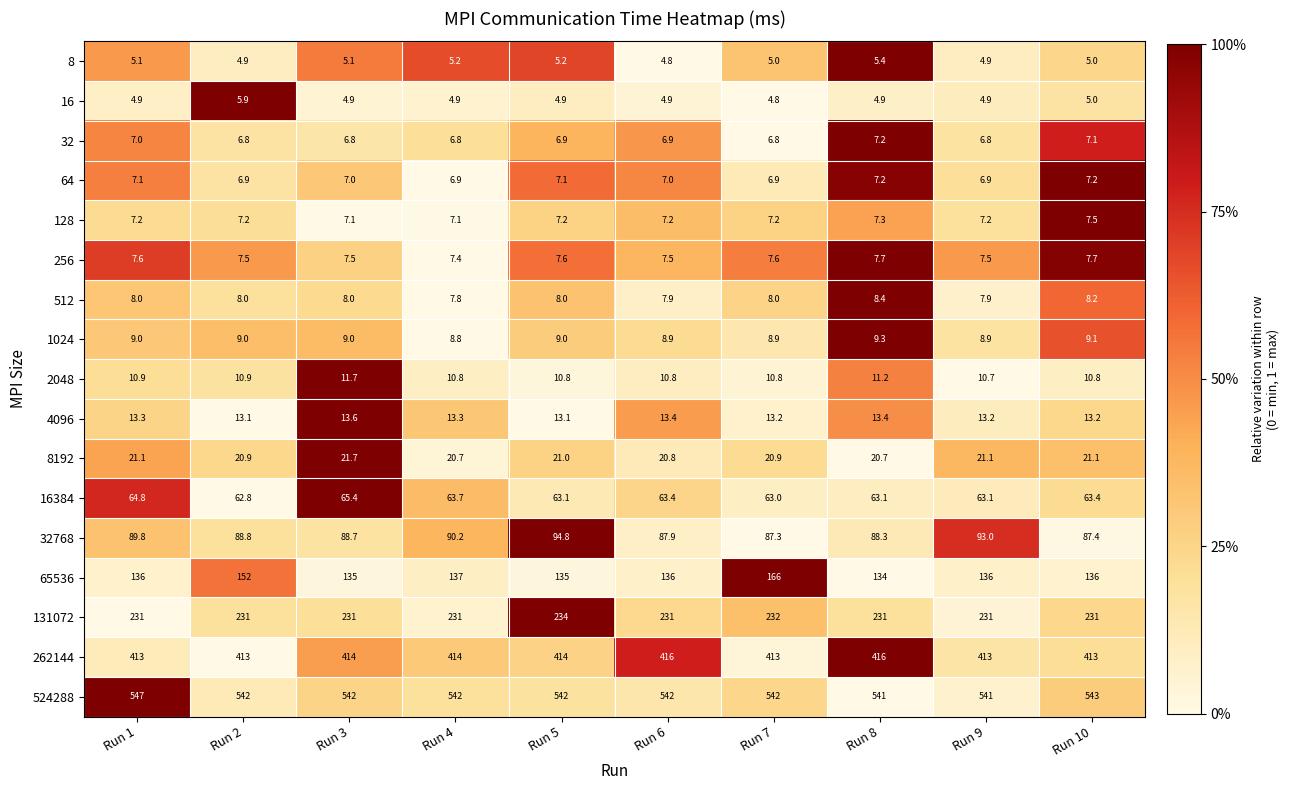

Is the value of 4096 at Run 10 greater than the value of 16384 at Run 4?

No